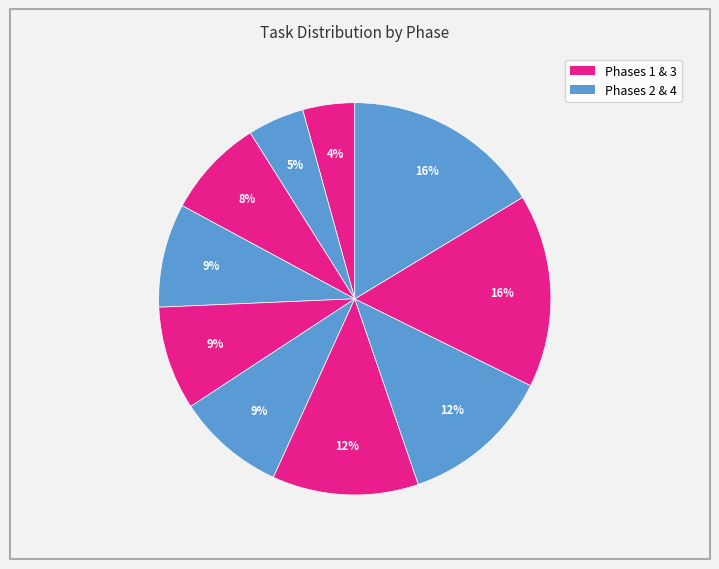

Does any single category account for the majority?

No